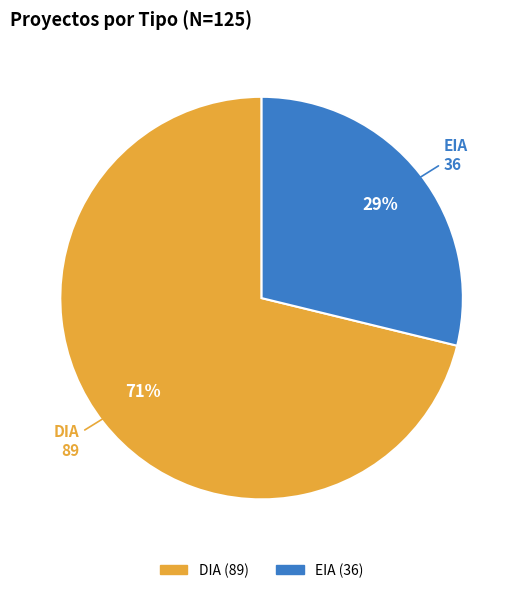

What is the largest slice in the pie chart?

DIA